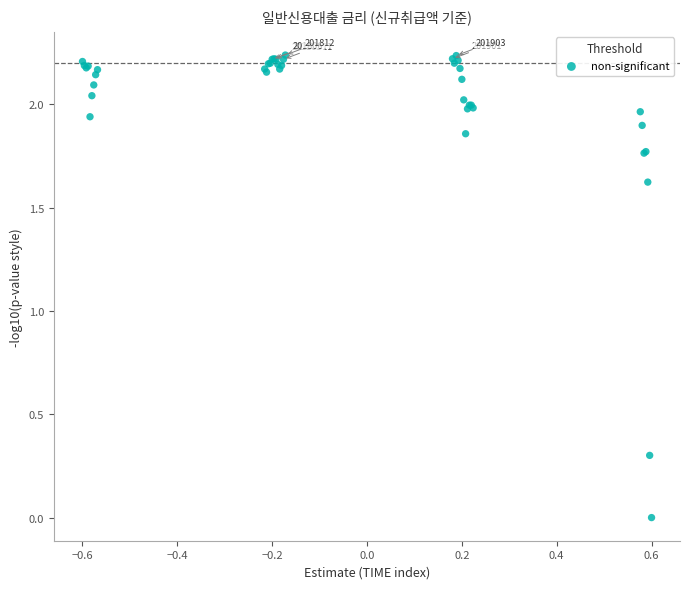

What Y value in the scatter plot is closest to 1?

1.6